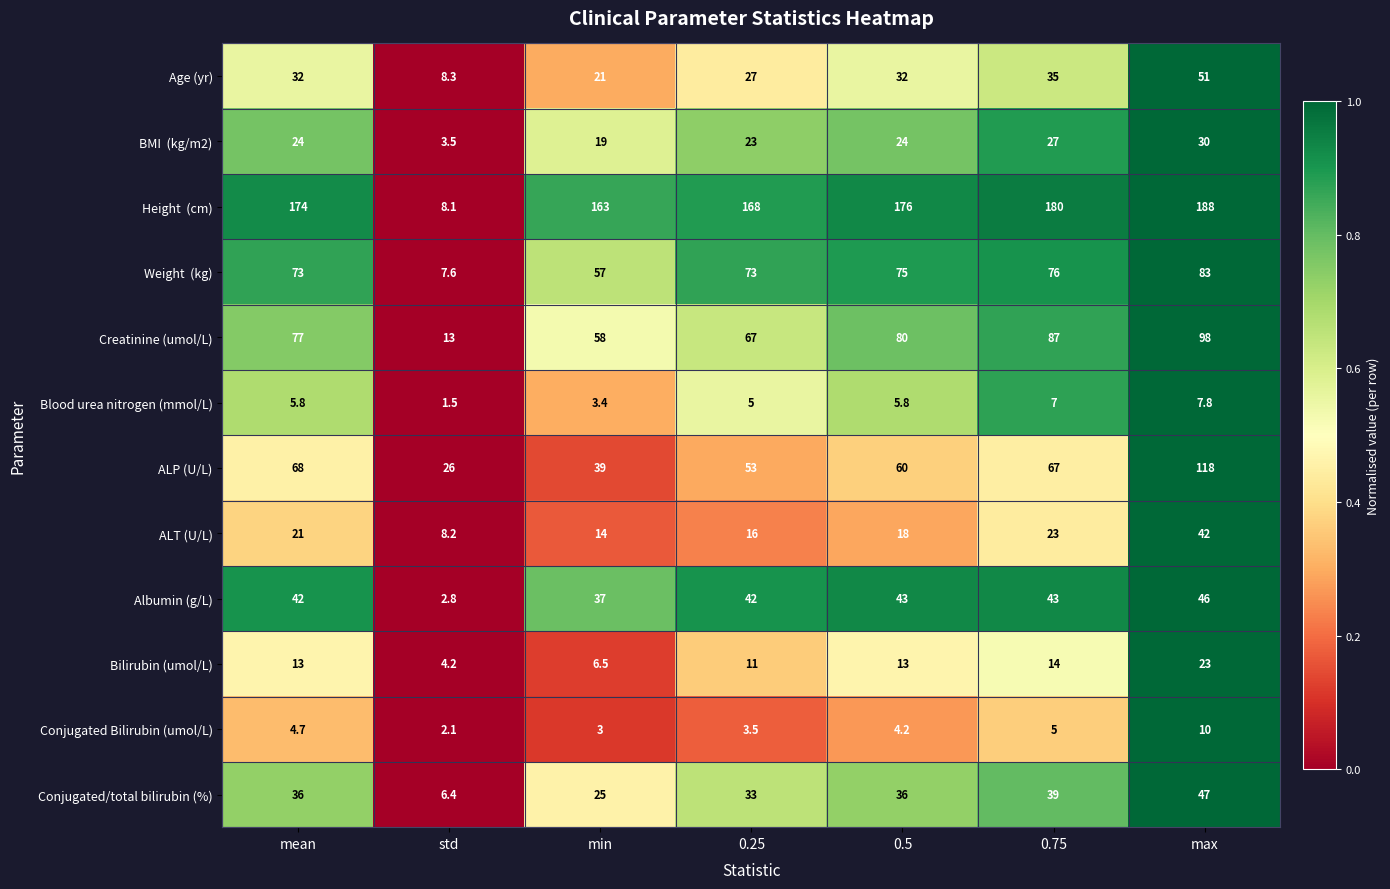

What is the maximum value shown in the chart?

188.0